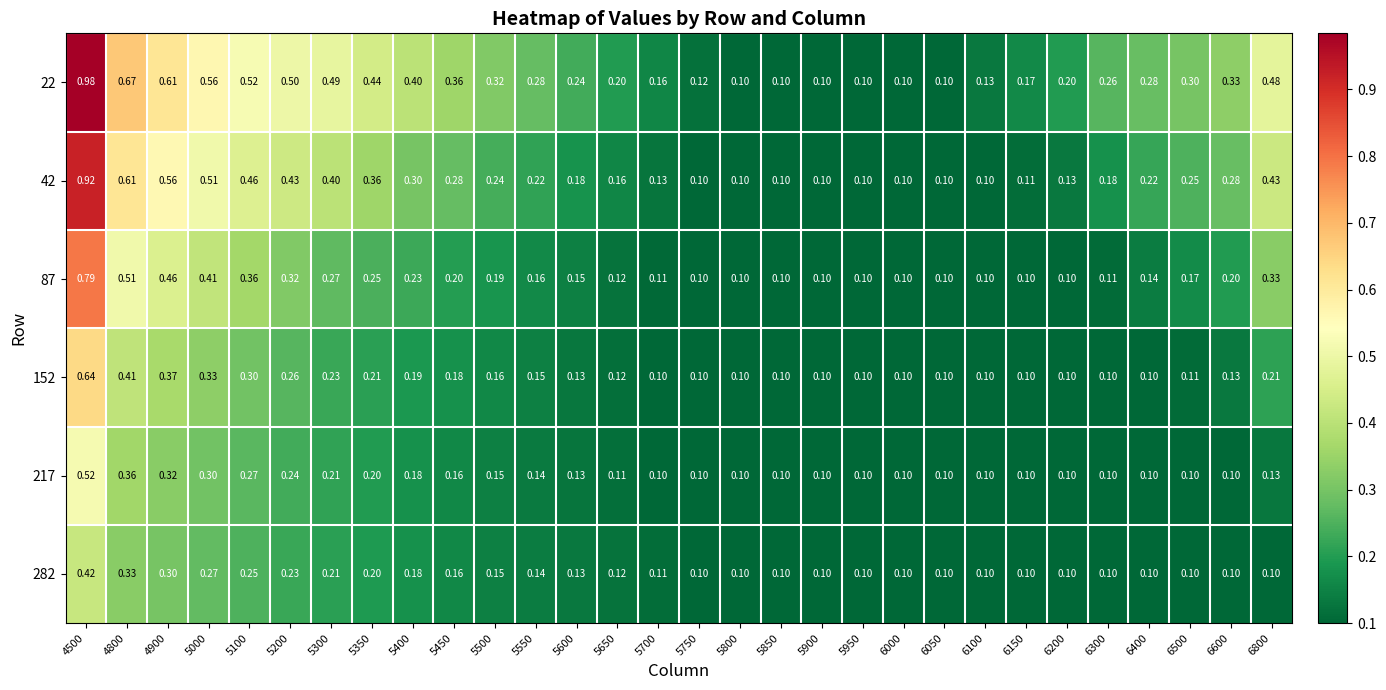

Which series has the widest spread of values?

22